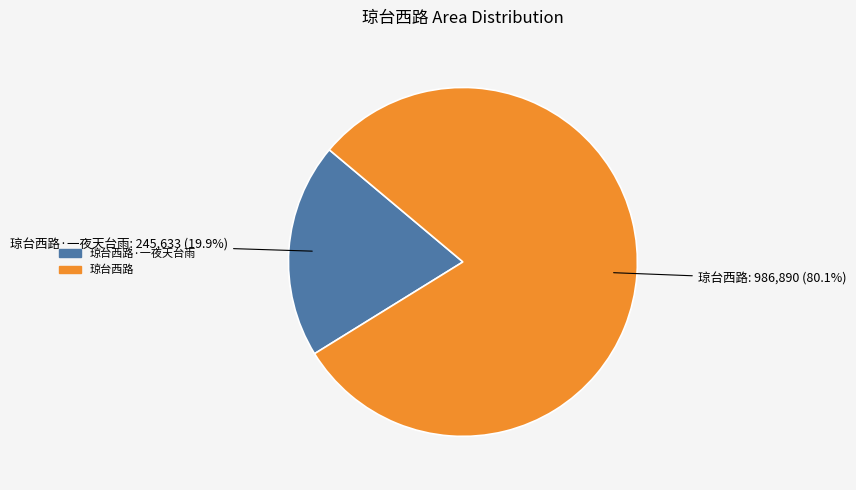

Is there a majority slice in this chart?

Yes